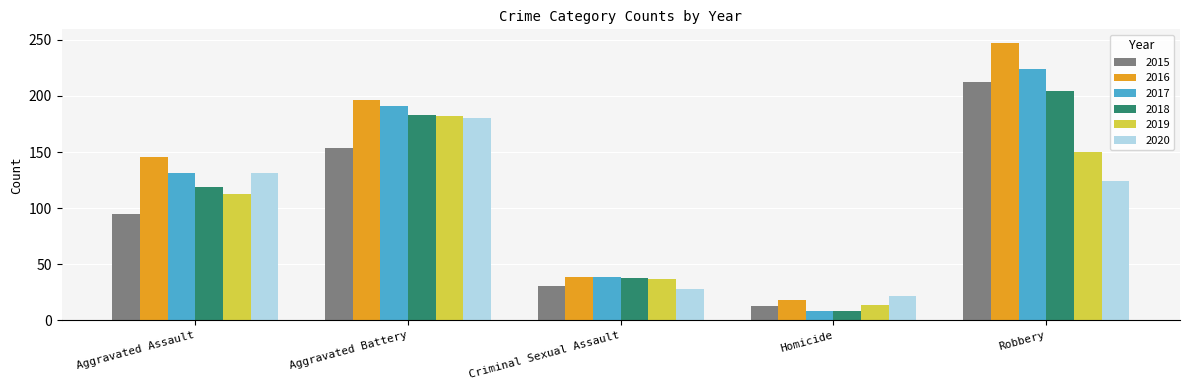

At which label is 2016 closest to 132?

Aggravated Assault